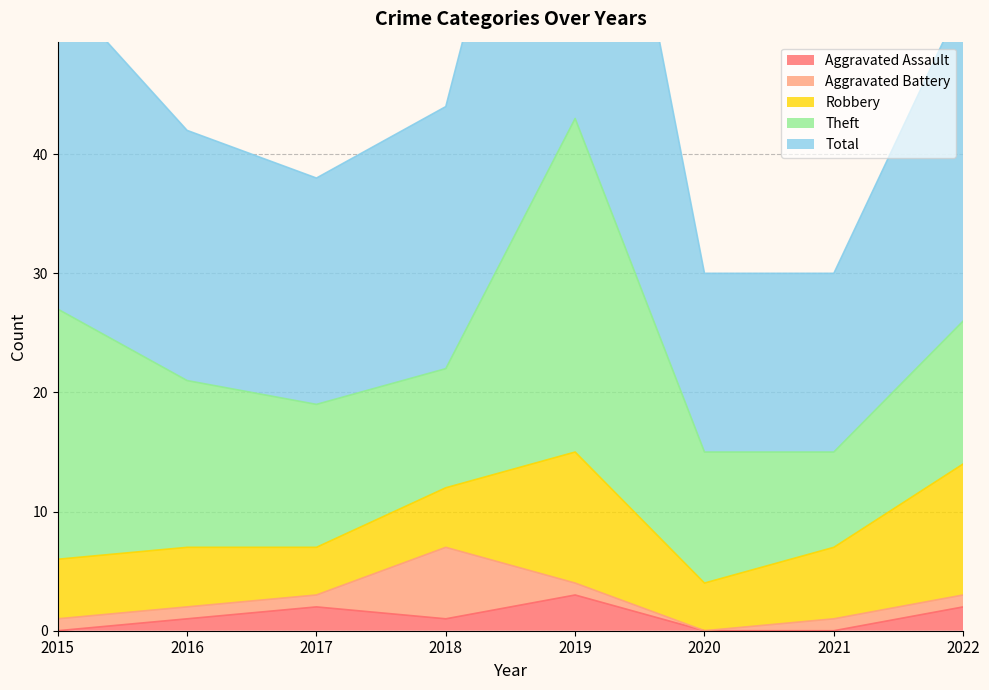

What is the average value of the Aggravated Assault series?

1